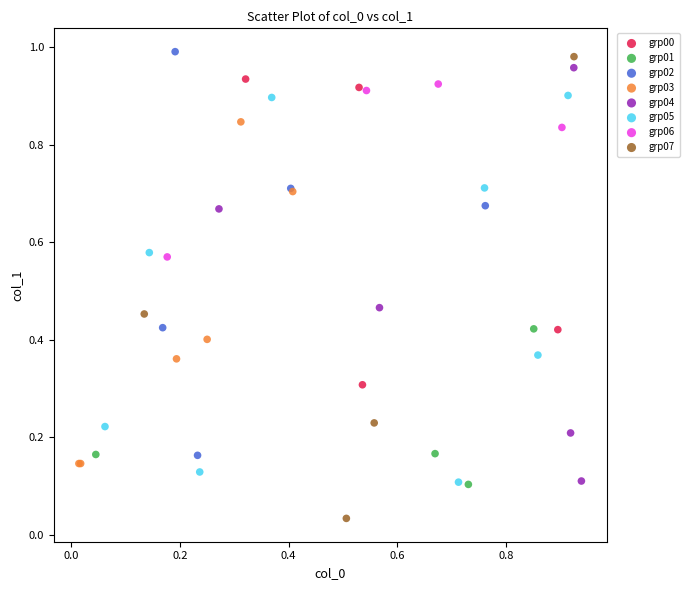

What are all the series names shown in the legend?

grp00, grp01, grp02, grp03, grp04, grp05, grp06, grp07